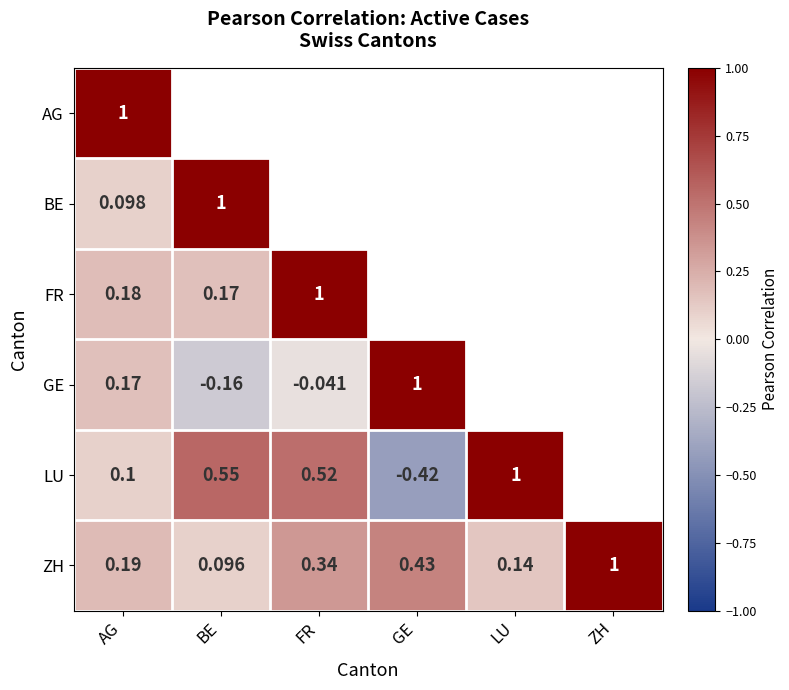

Between BE and GE, which is larger?

GE